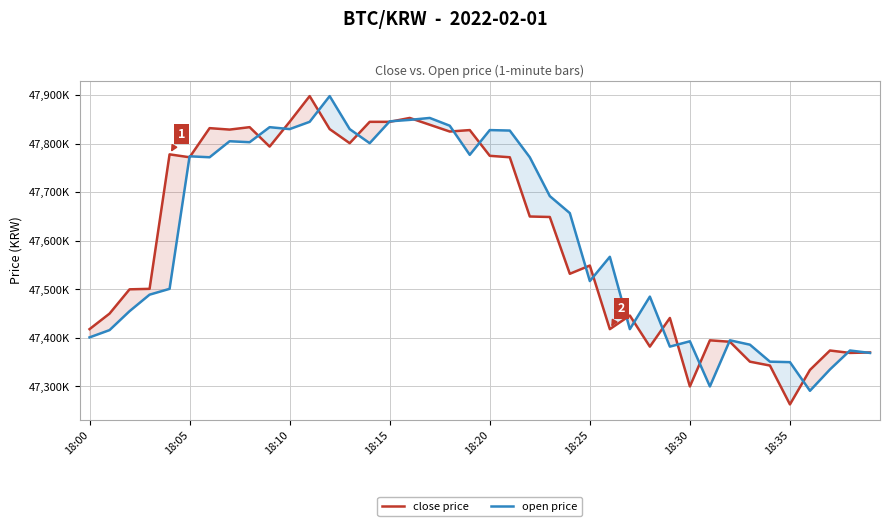

After their last crossing, which series has the higher values: open price or close price?

close price